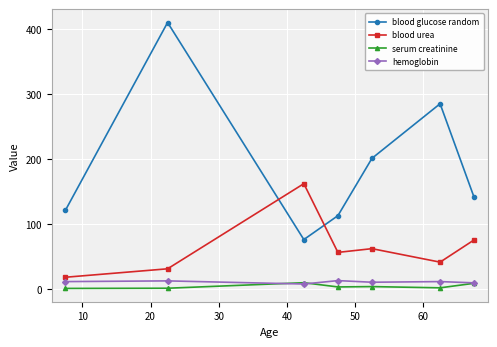

What is the value of the blood urea point at the 5th from the left?

62.0